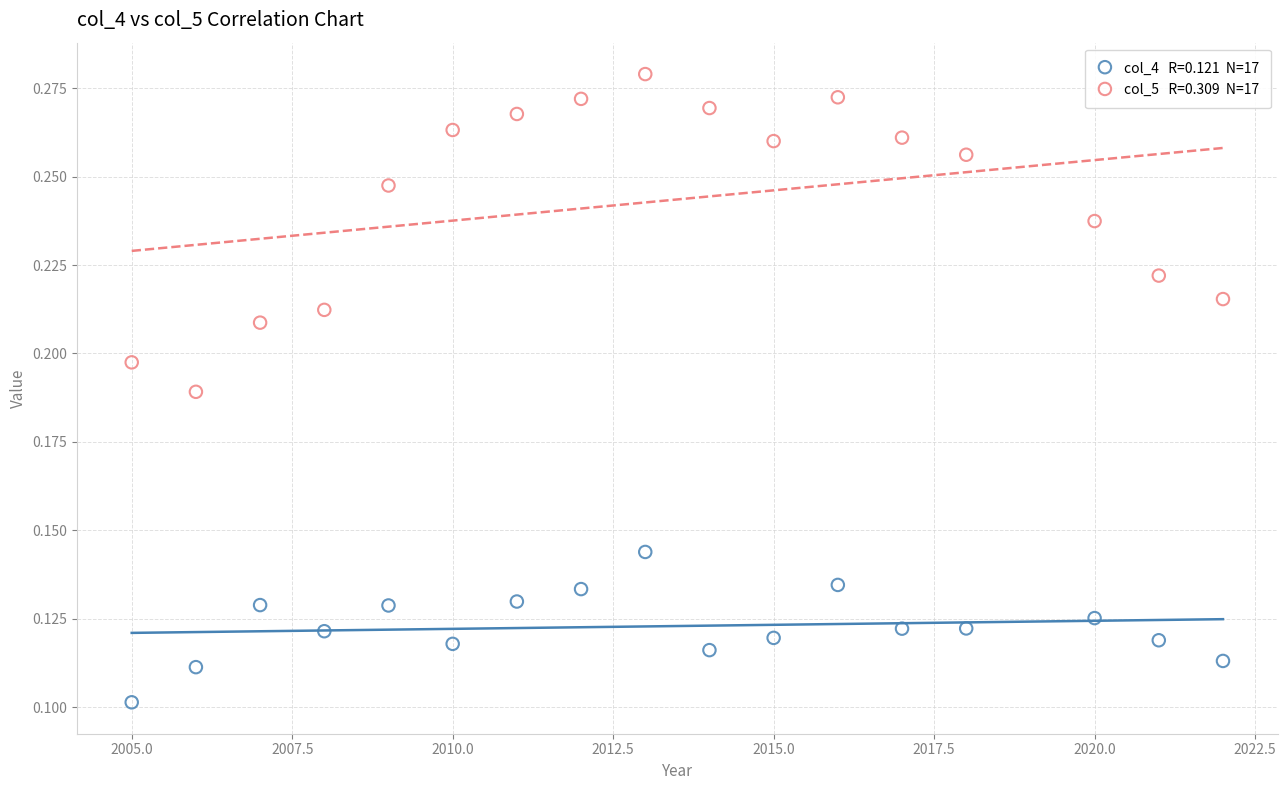

Across all data points, what is the range of X values (max minus min)?

17.0